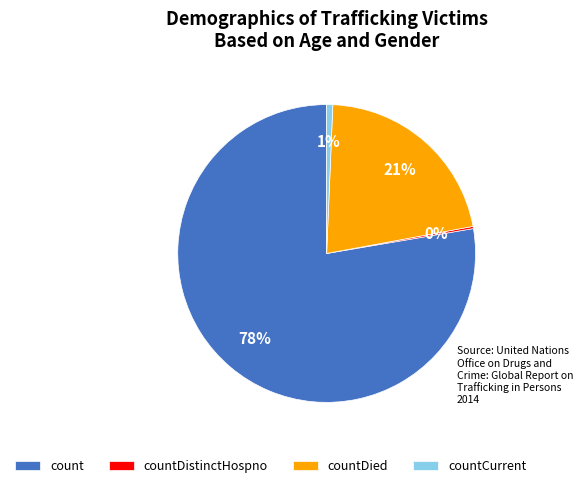

What is the largest slice in the pie chart?

count